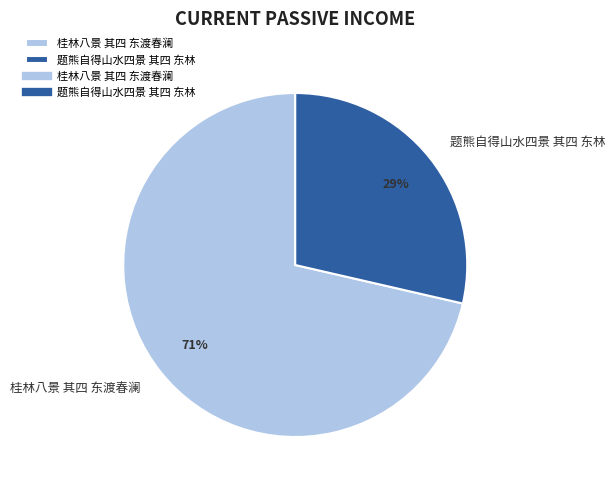

Which has a higher value, 题熊自得山水四景 其四 东林 or 桂林八景 其四 东渡春澜?

桂林八景 其四 东渡春澜